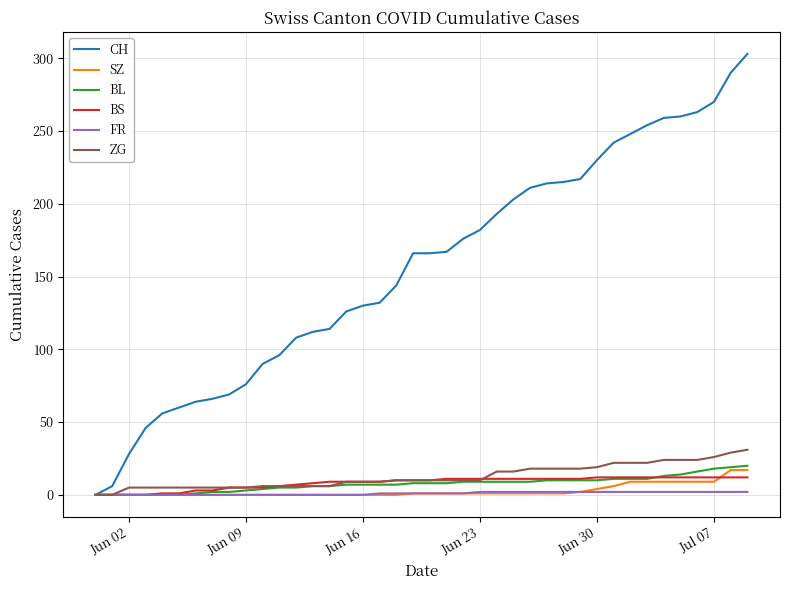

True or false: BS and BL intersect in this chart.

True